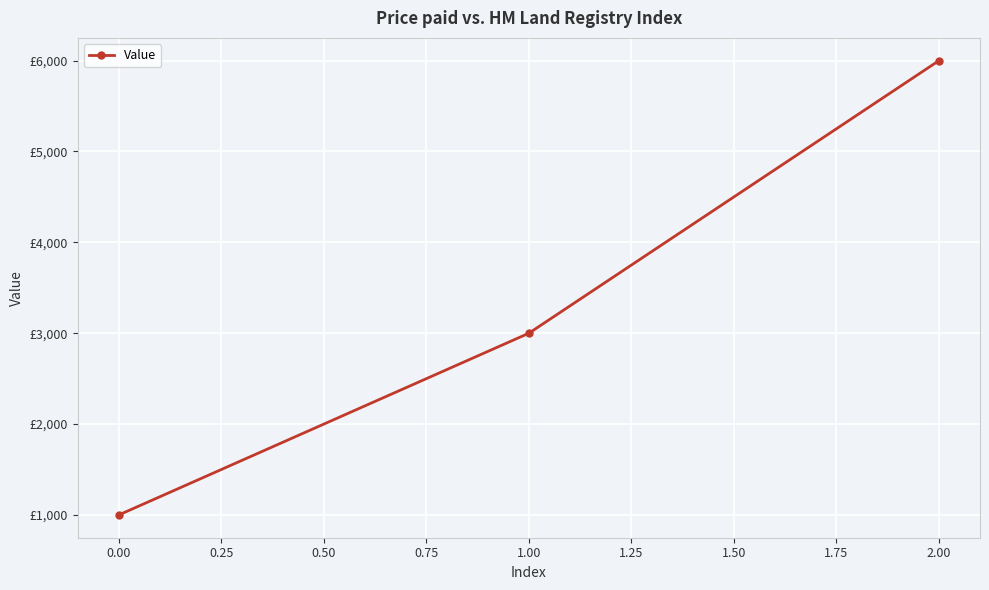

The chart shows a value of 4377 at 0.00. True or false?

False